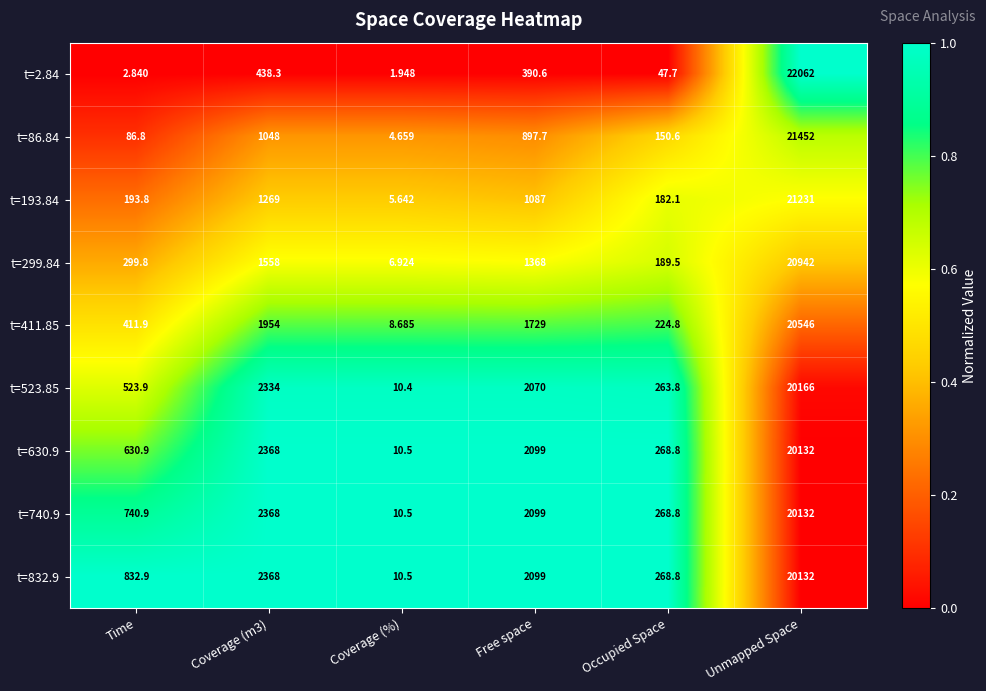

Which category has the highest value in the t=411.85 series?

Unmapped Space